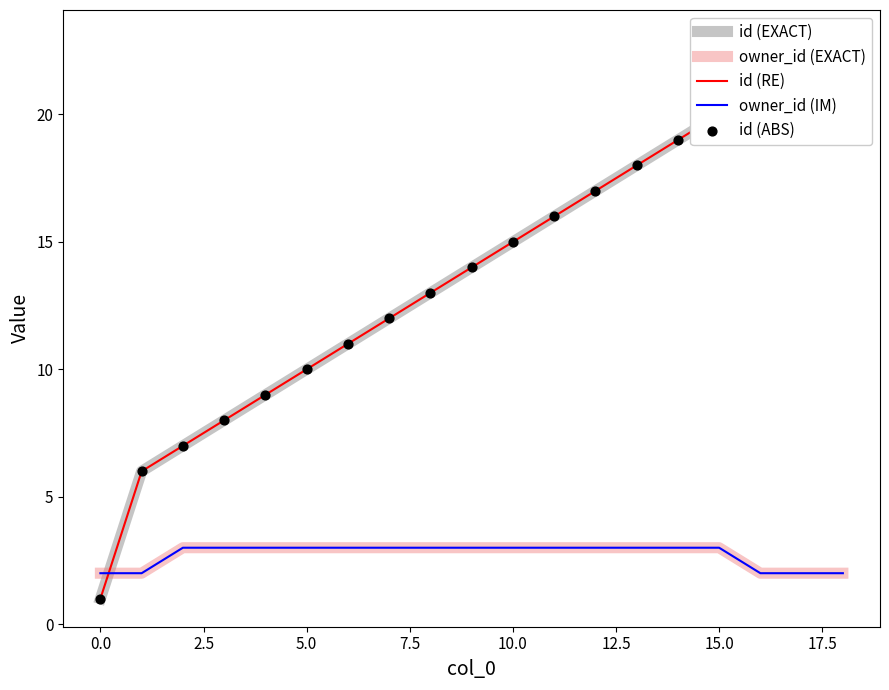

What are all the series names shown in the legend?

id (EXACT), owner_id (EXACT), id (RE), owner_id (IM), id (ABS)